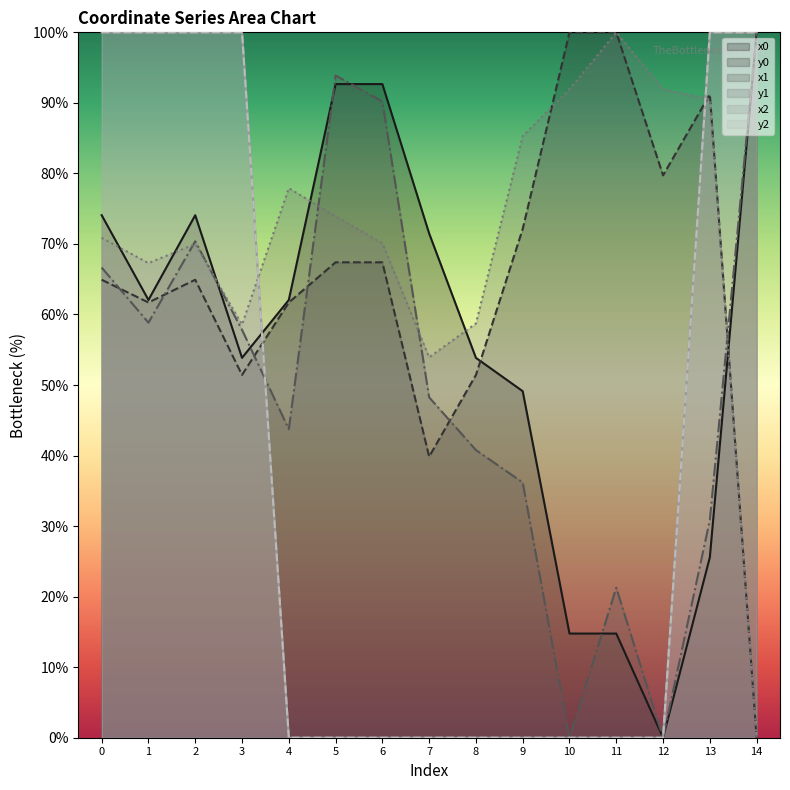

Is the value of y2 at 10 greater than the value of x2 at 3?

No